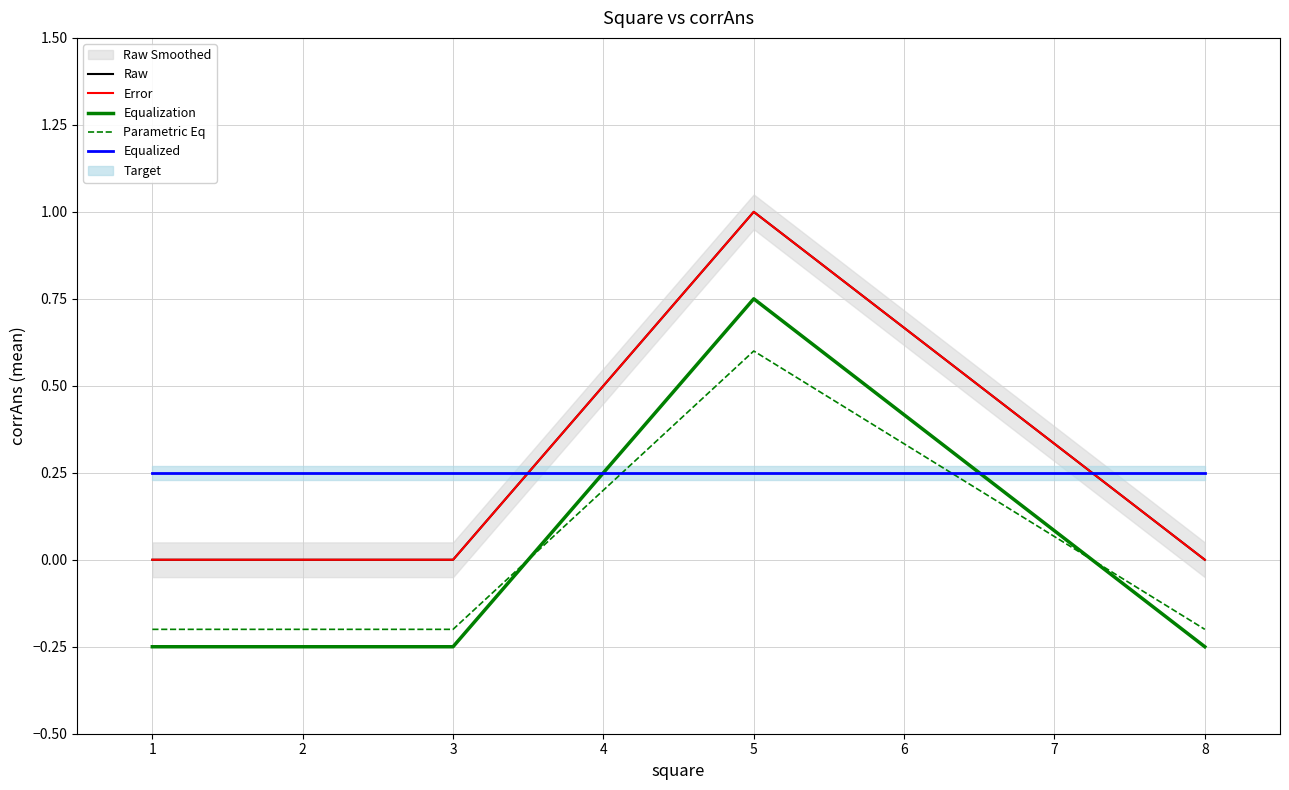

Is this an area chart (filled region under the line)?

No